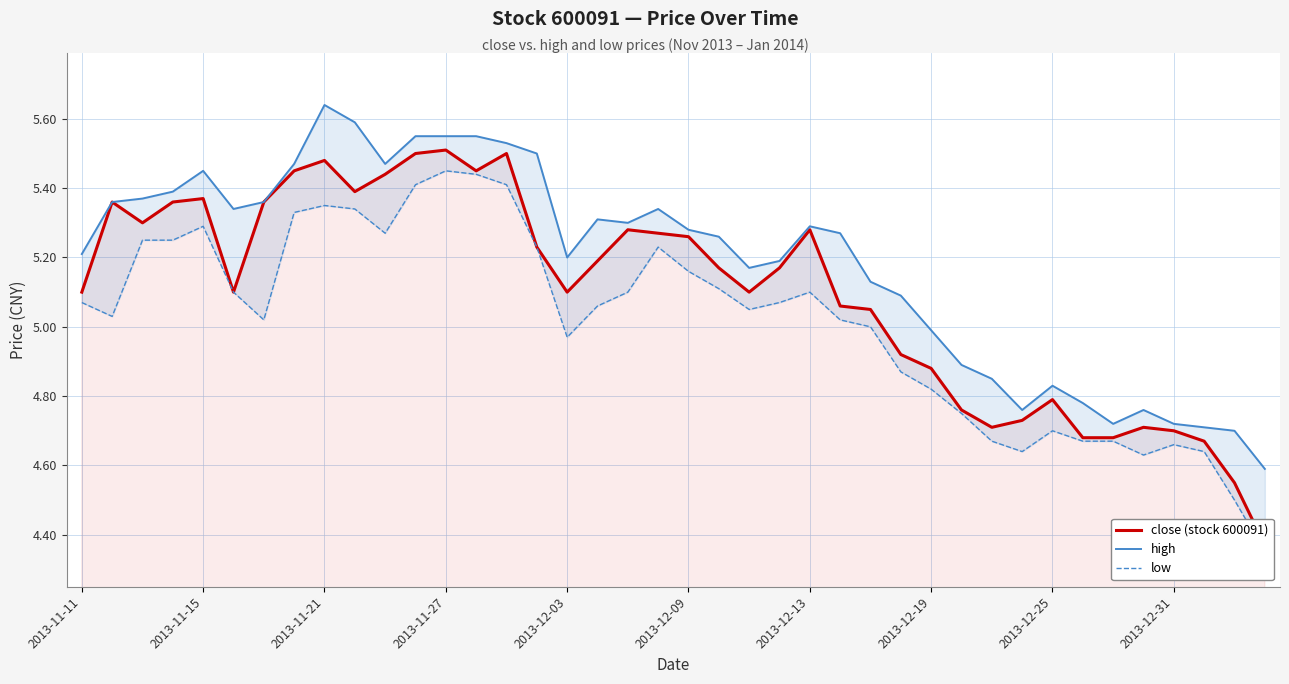

The value of high at 13 is 2.6. True or false?

False